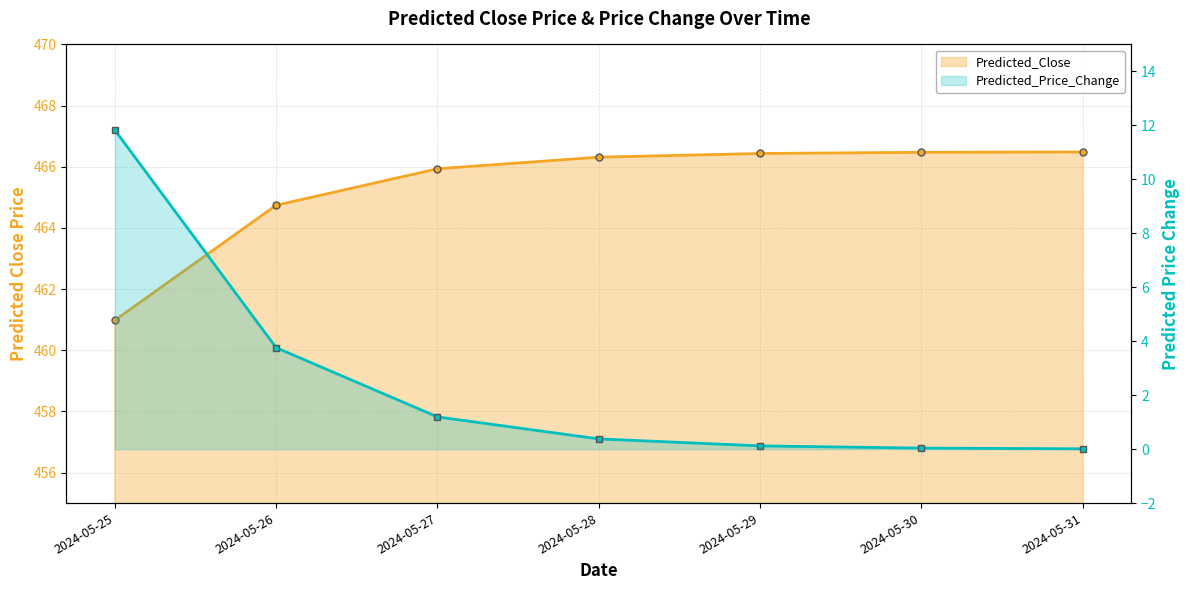

Which series has the largest total across all categories?

Predicted_Close